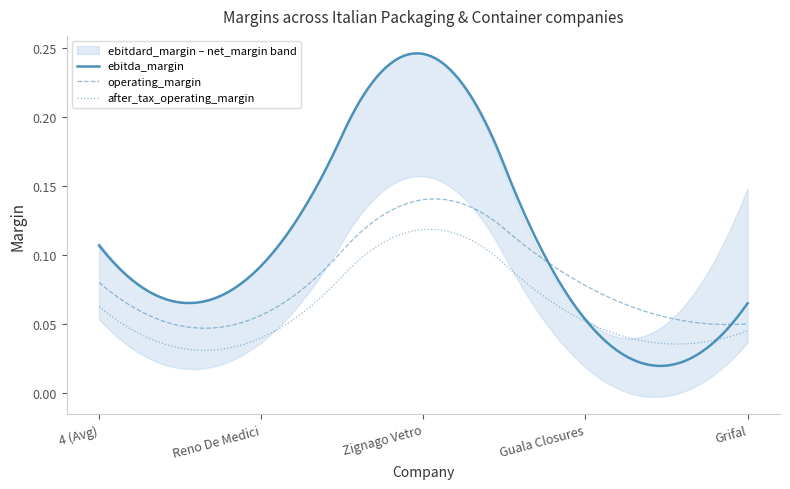

Rank the series at Grifal from lowest to highest value.

net_margin, after_tax_operating_margin, operating_margin, ebitda_margin, ebitdard_margin